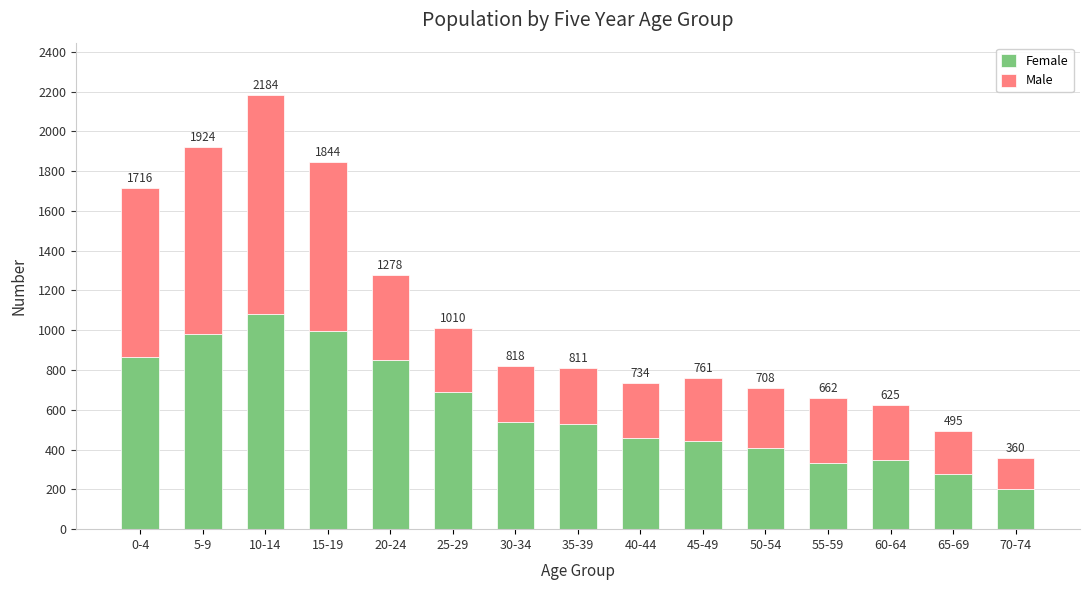

Are the bars horizontal?

No